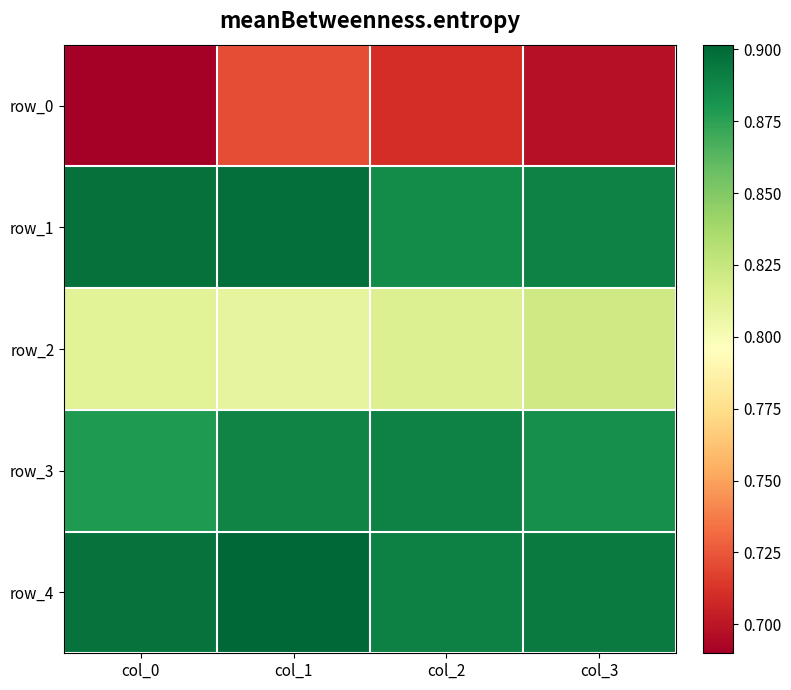

How many distinct data groups are displayed?

5